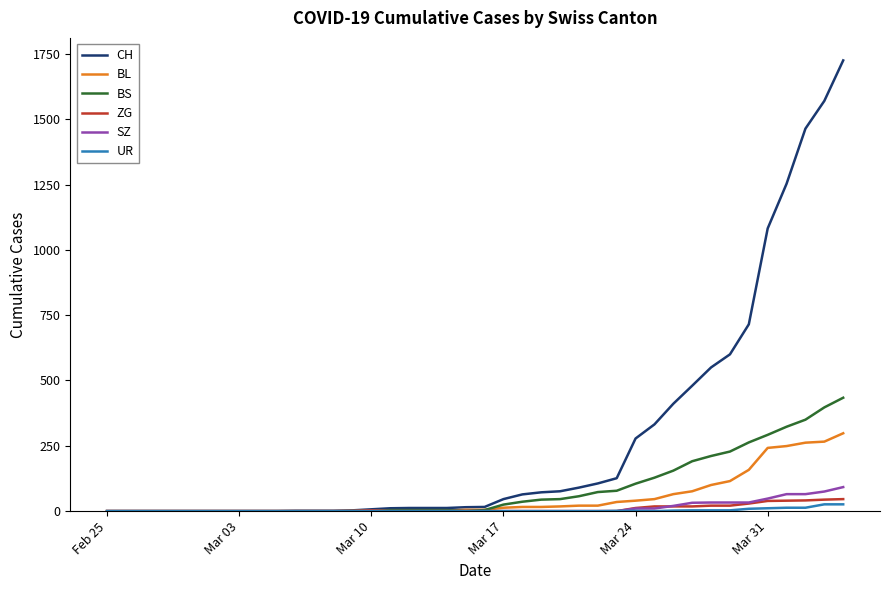

Which series has the widest spread of values?

CH